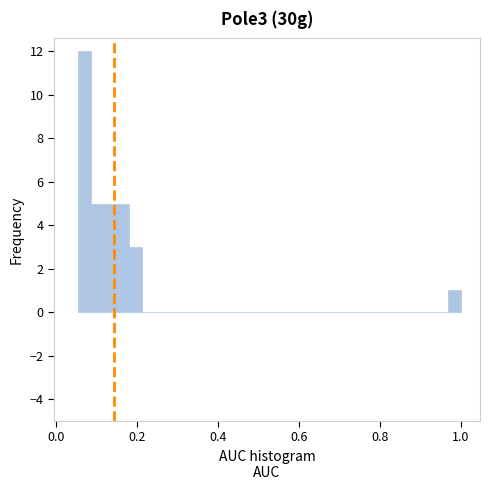

Read against the x-axis, roughly where is the centre of the tallest bar?

0.06